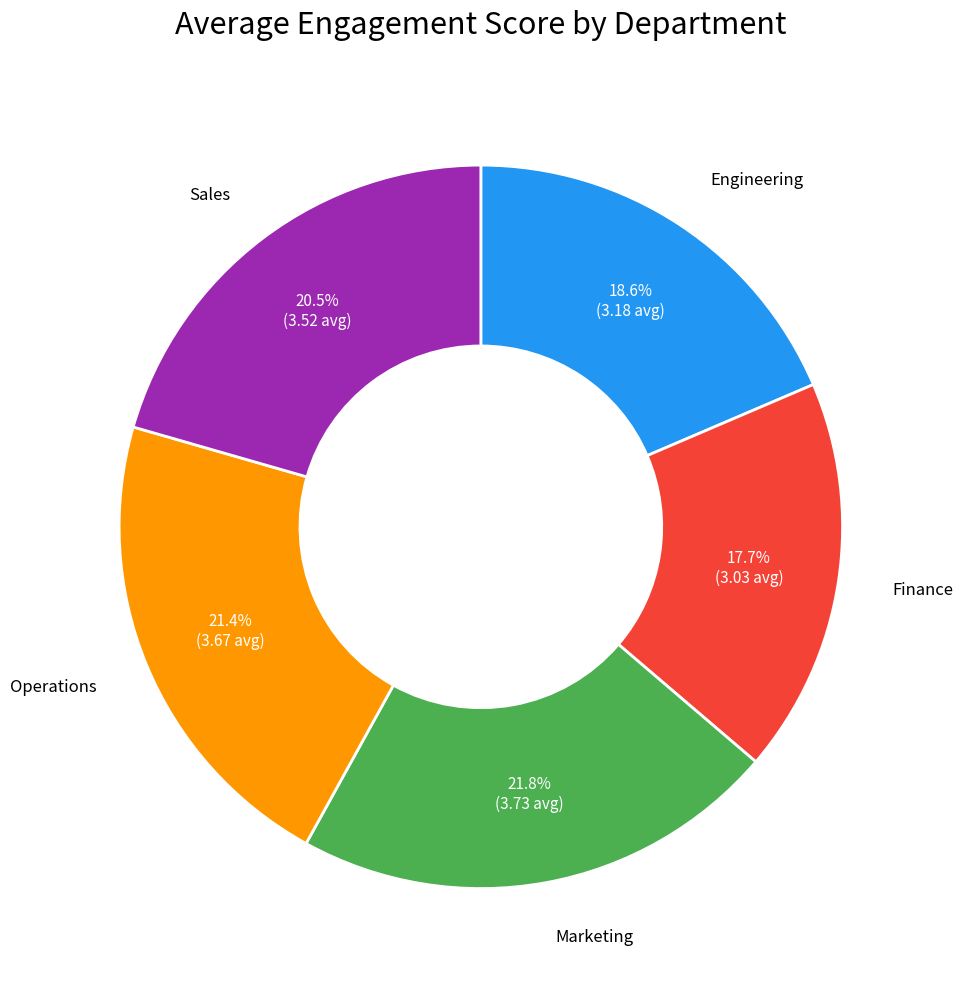

Count the number of slices in the pie.

5